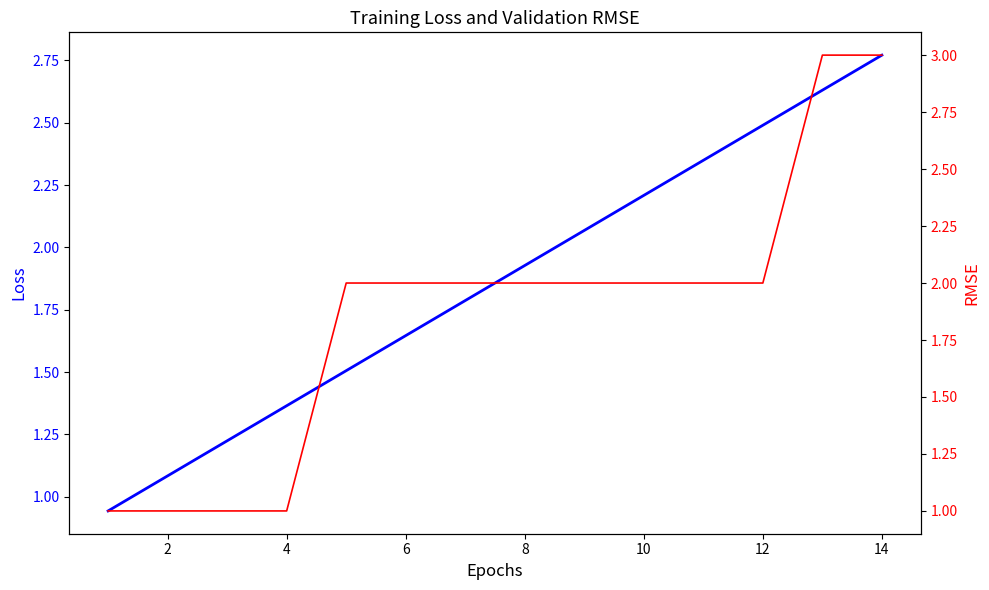

What is the change in value from 4 to 11?

+1